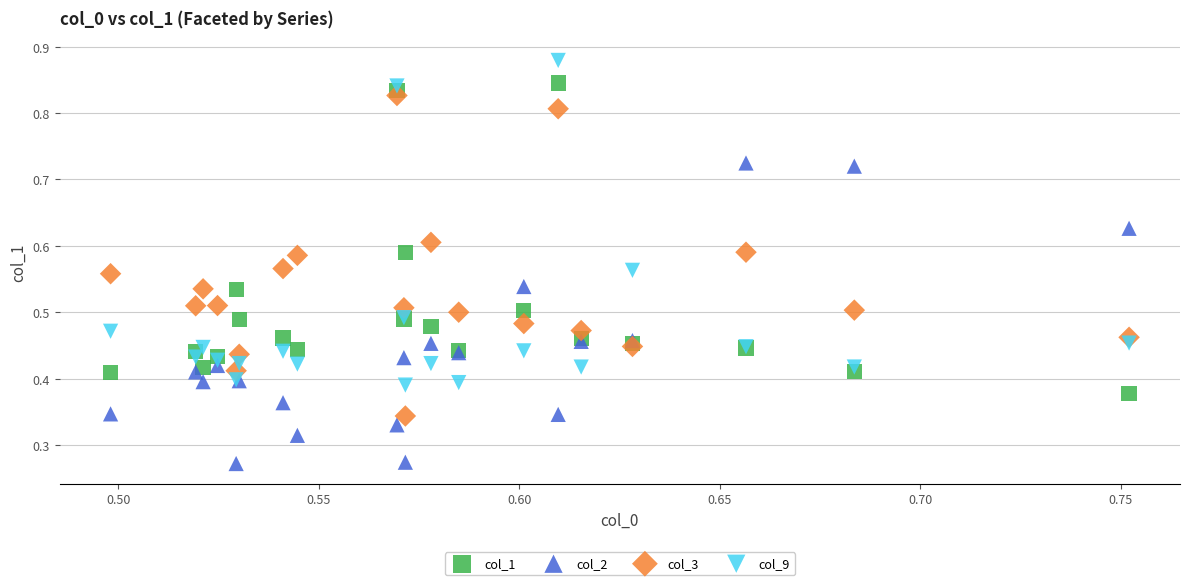

Which series reaches the maximum Y coordinate?

col_9